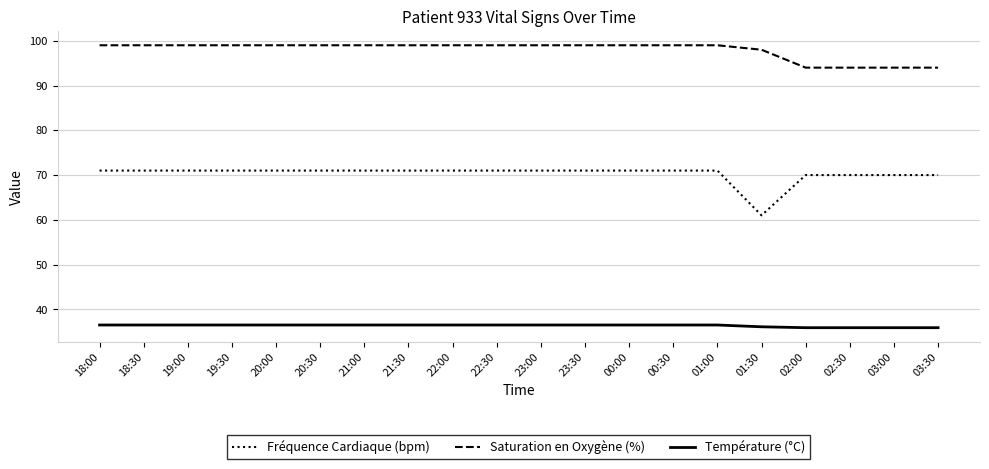

What position from the right is 18:30?

19